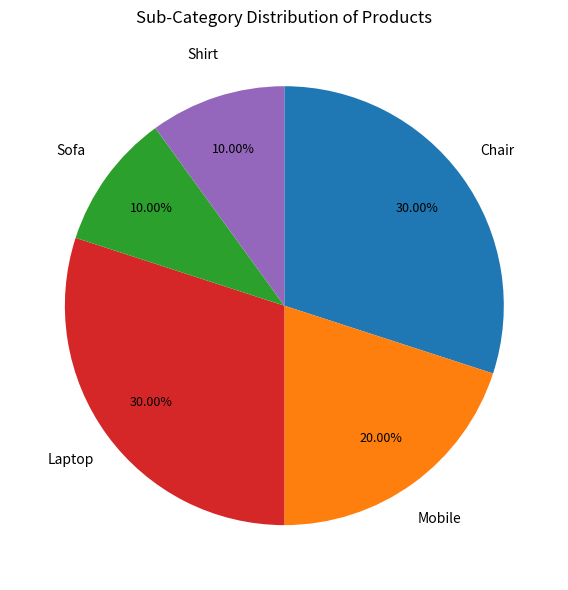

Is there a majority slice in this chart?

No